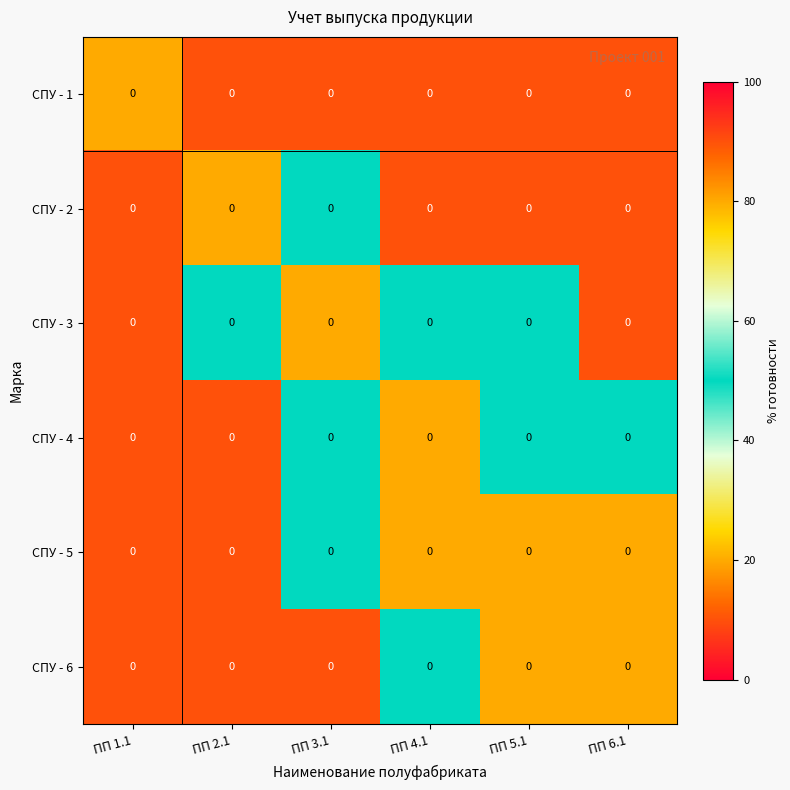

Rank the series at ПП 4.1 from lowest to highest value.

CПУ - 1, CПУ - 2, CПУ - 3, CПУ - 6, CПУ - 4, CПУ - 5